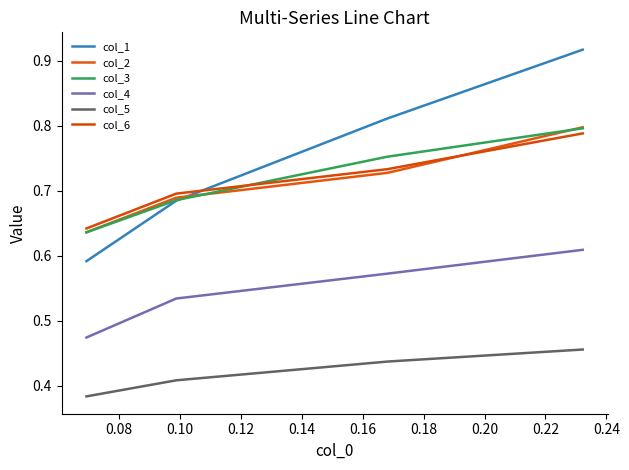

True or false: col_4 and col_6 cross at least once.

False